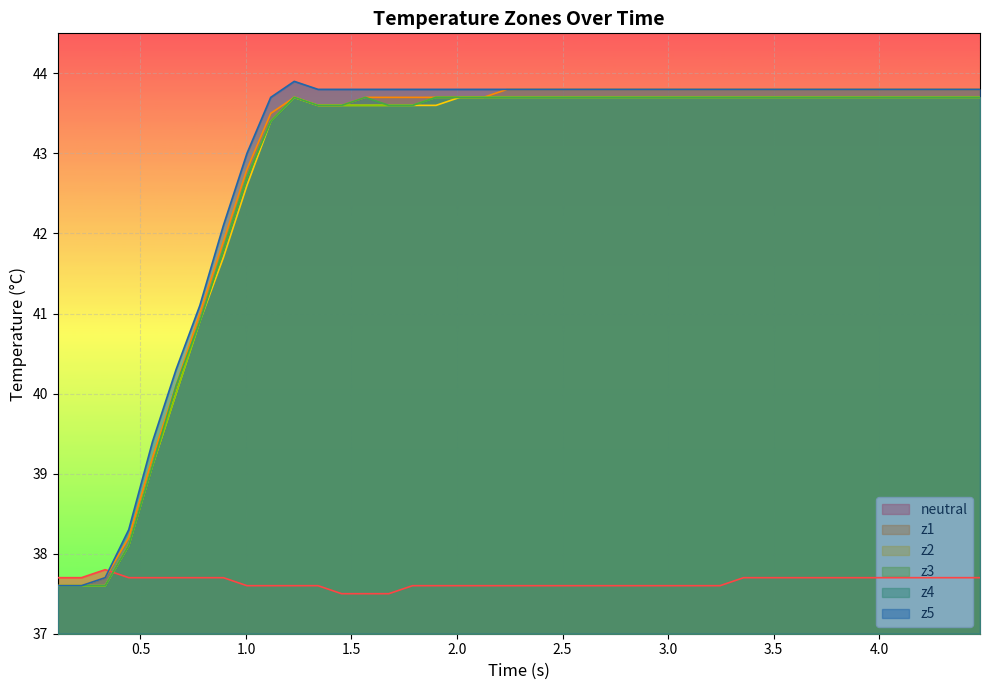

What is the greatest value displayed?

43.9